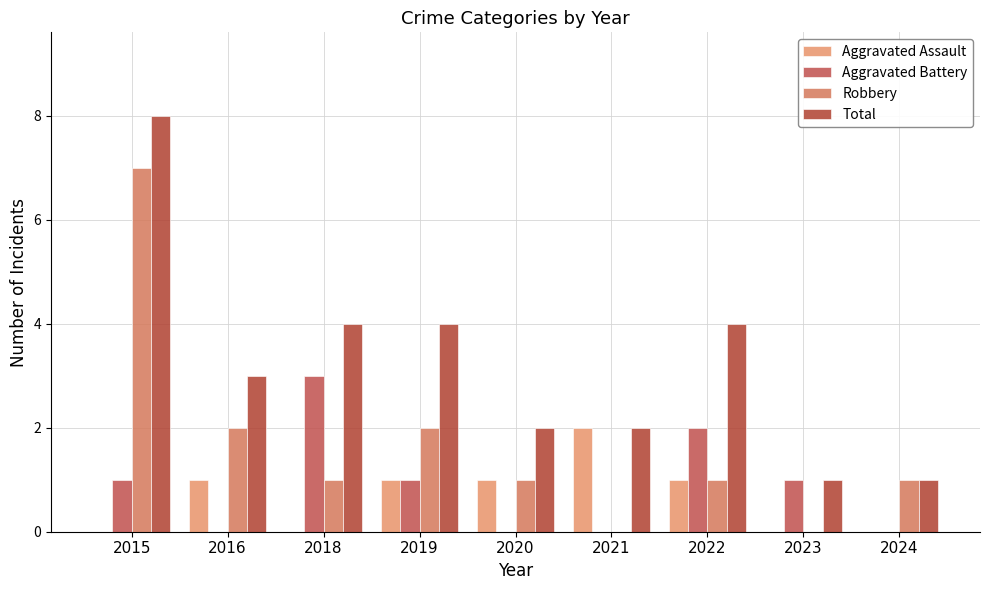

True or false: Robbery has a value of 1 at 2022.

True